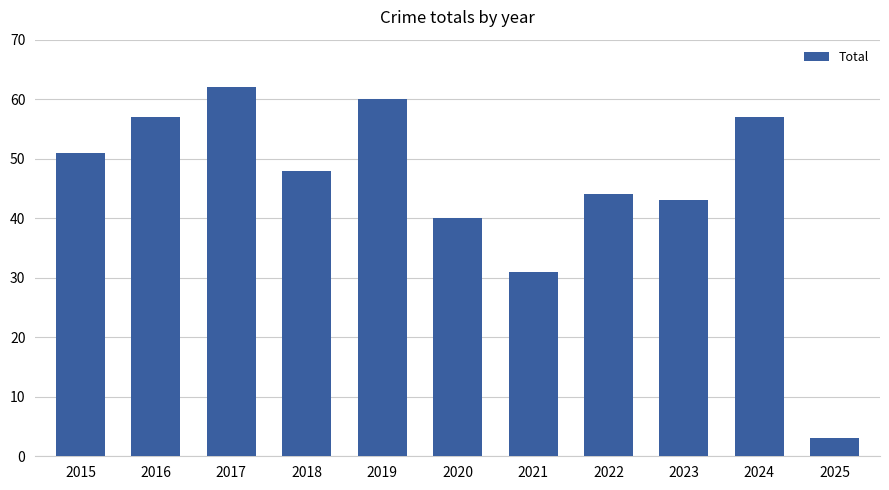

Are the bars grouped side by side (vs. stacked)?

No